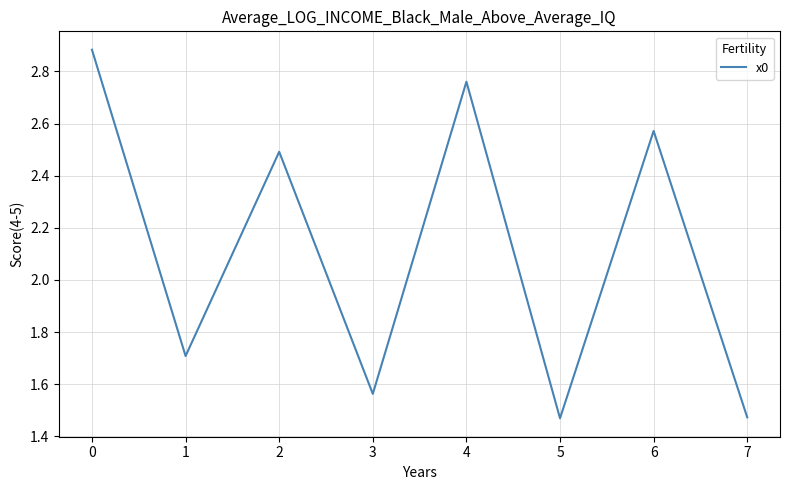

The value at 4 is 3.9. True or false?

False